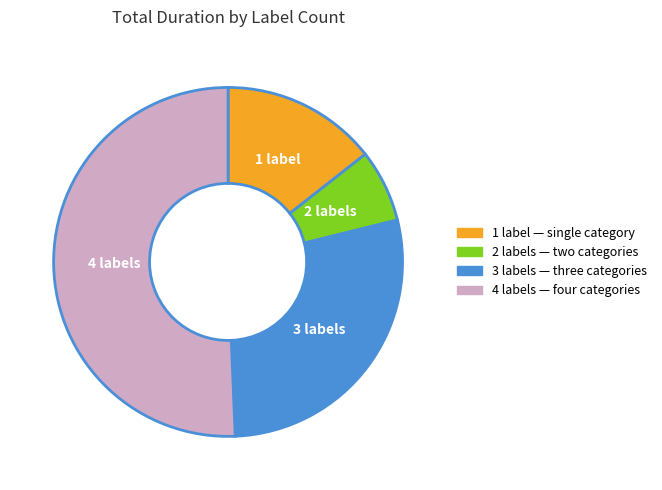

The 4 labels slice represents 51% of the pie. True or false?

True